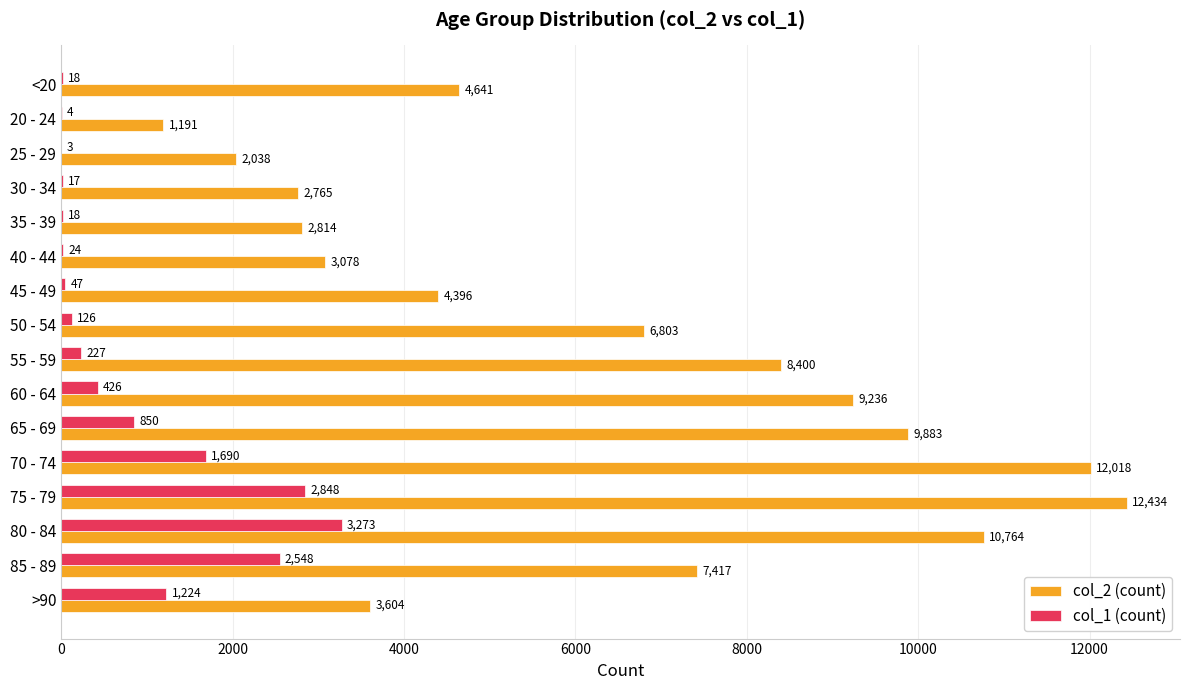

What is the total value across all series at 55 - 59?

8627